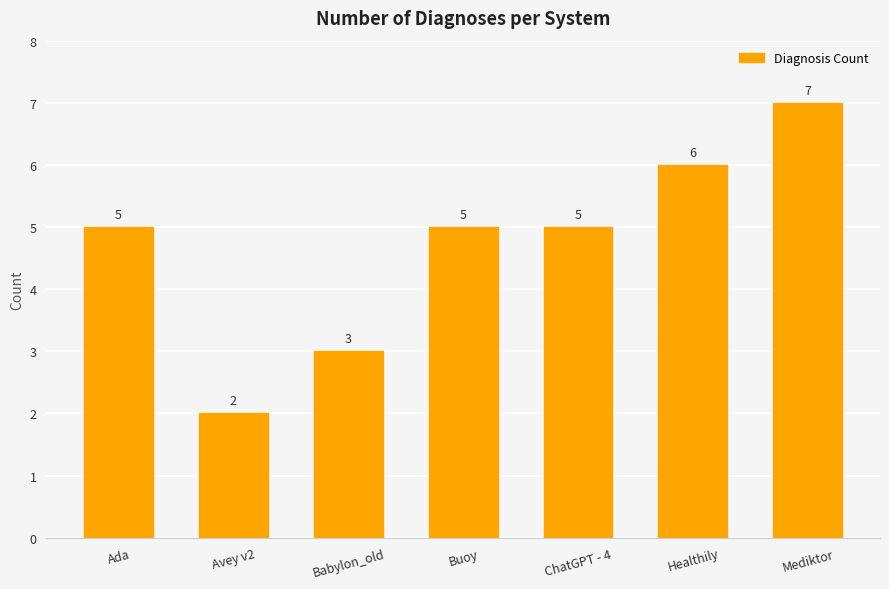

Which label corresponds to the largest value in the chart?

Mediktor